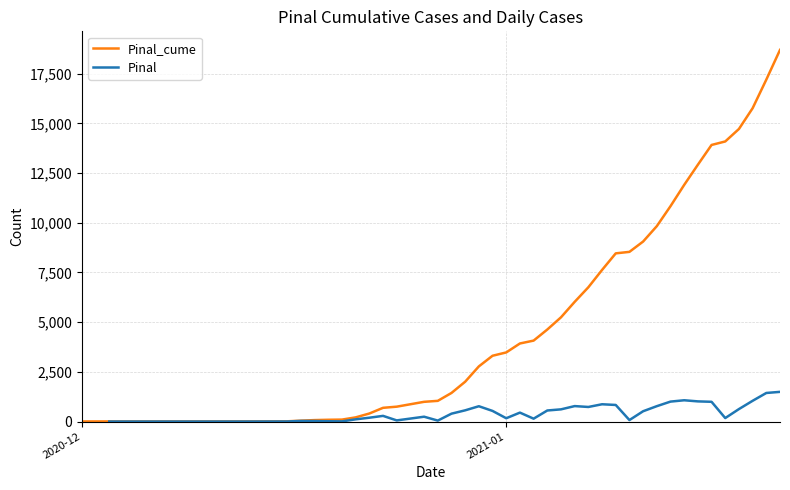

True or false: Pinal_cume has more than 2 interior local peaks.

False